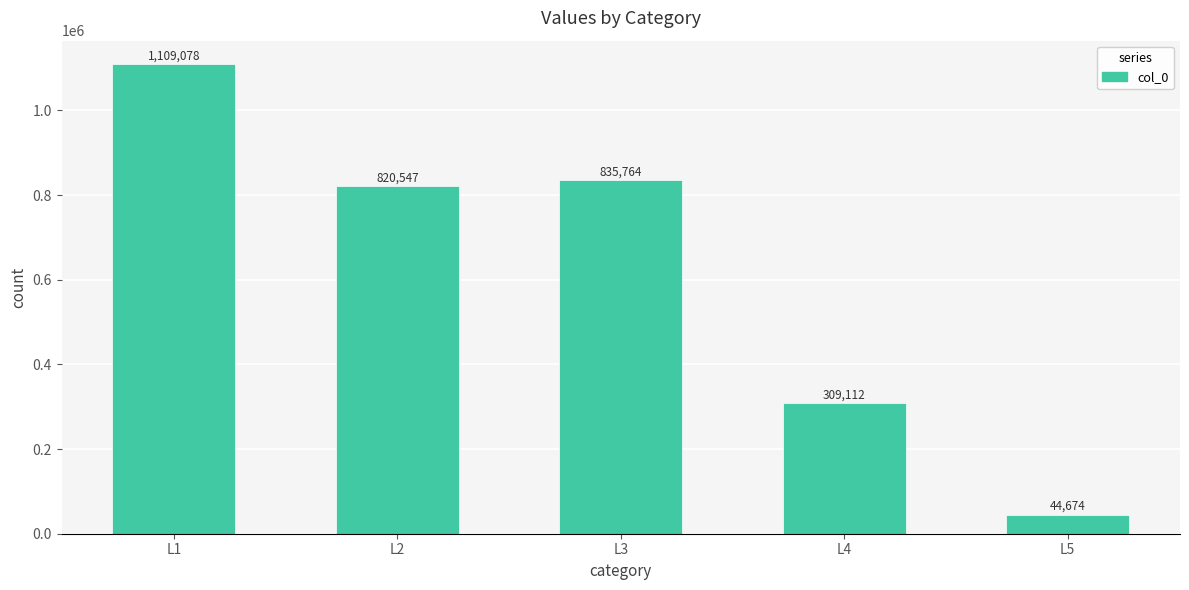

What is the average value?

623835